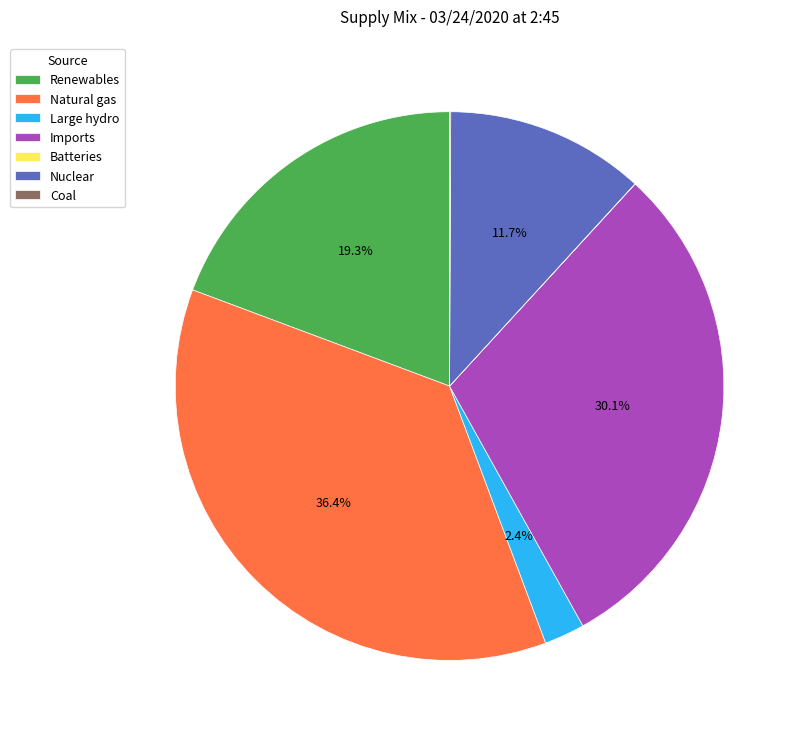

Which has a higher value, Imports or Renewables?

Imports